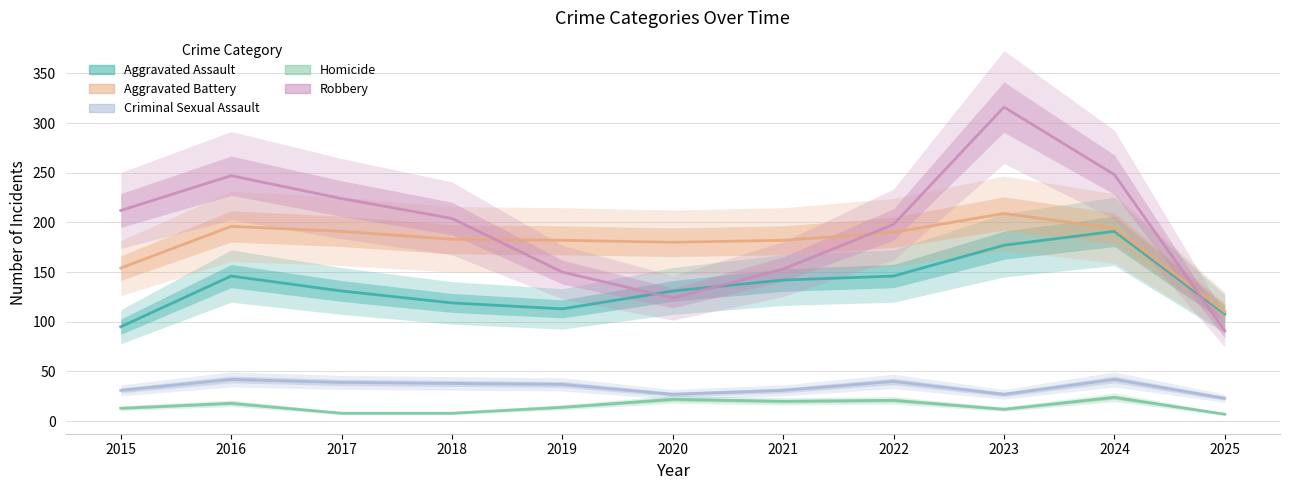

The Homicide series shows 34 at 2024. True or false?

False